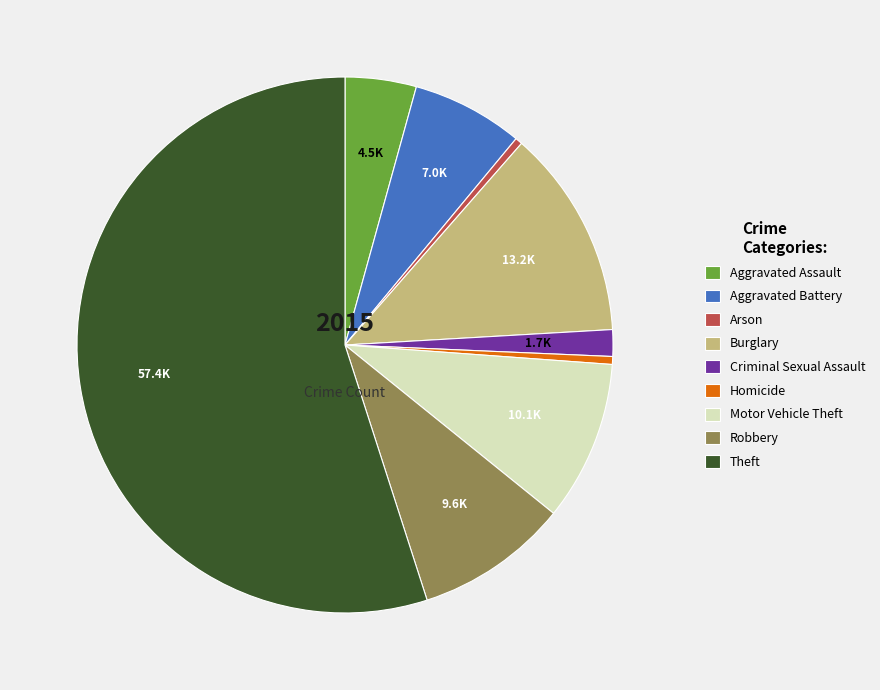

Which slice is the largest?

Theft